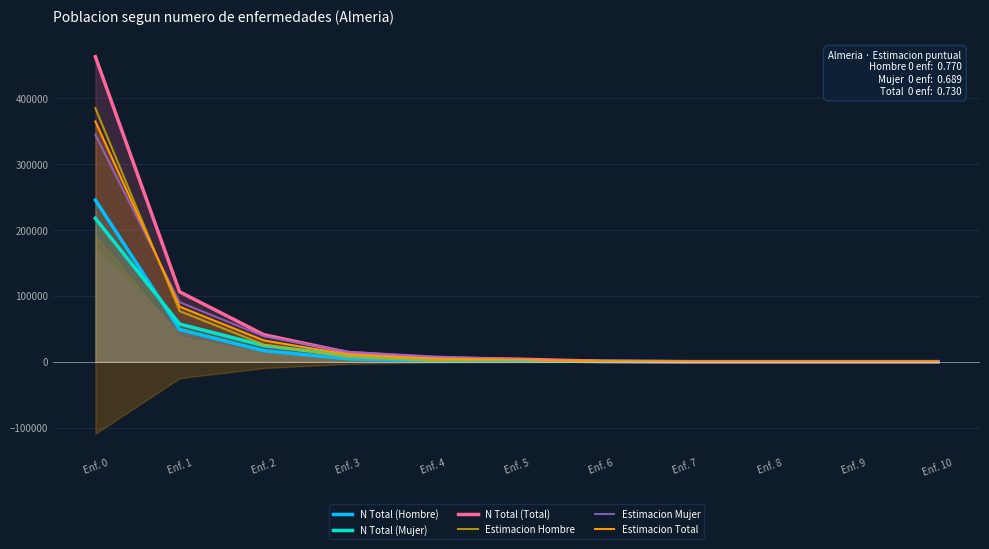

How many lines are shown in the chart?

6